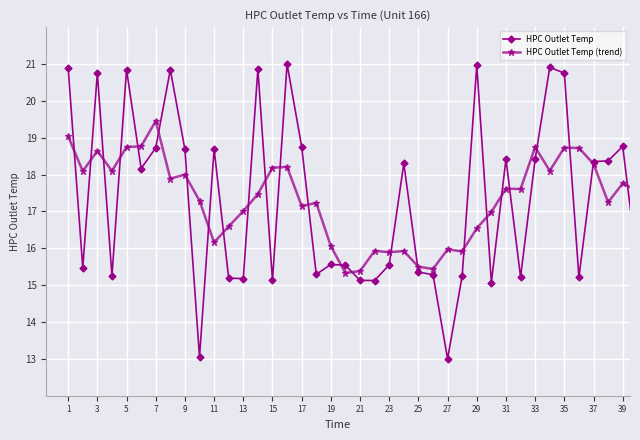

List the series in order of their peak value, lowest first.

HPC Outlet Temp (trend), HPC Outlet Temp